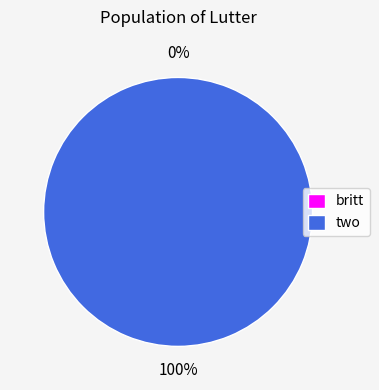

Which slice is the smallest?

britt